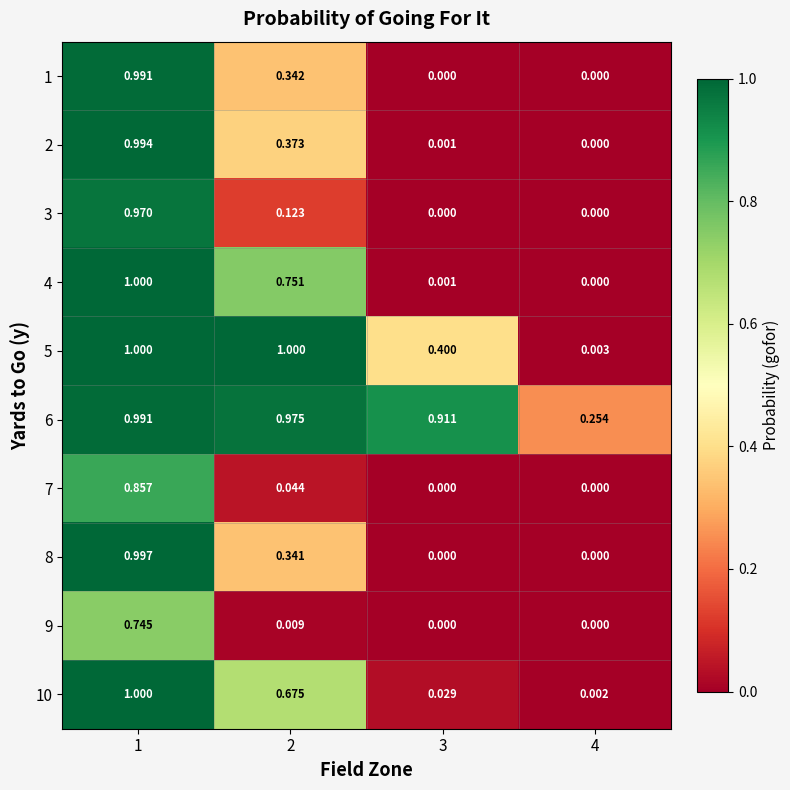

How many distinct data groups are displayed?

10